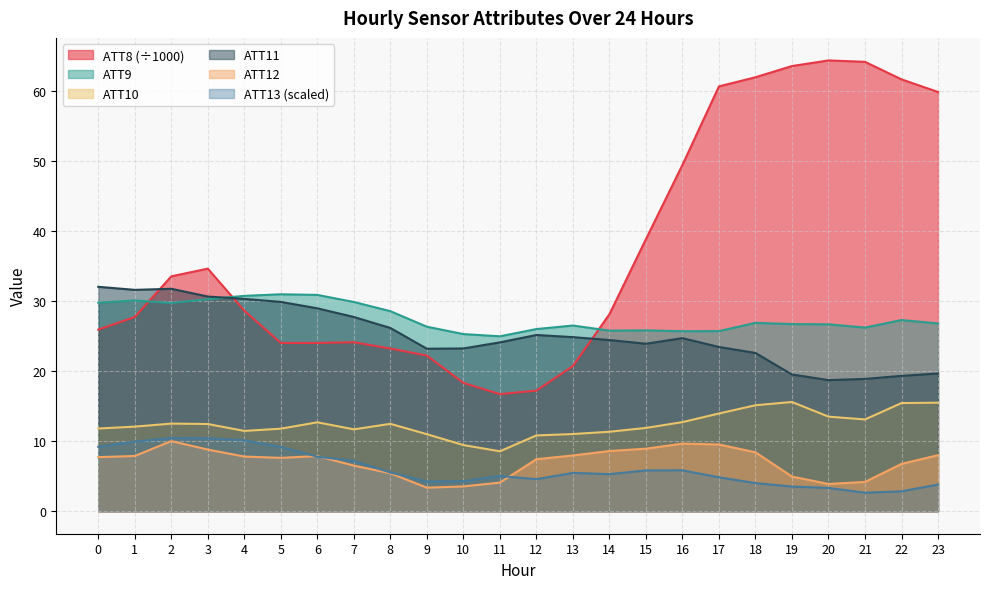

The value of ATT11 at 8 is 17.4. True or false?

False